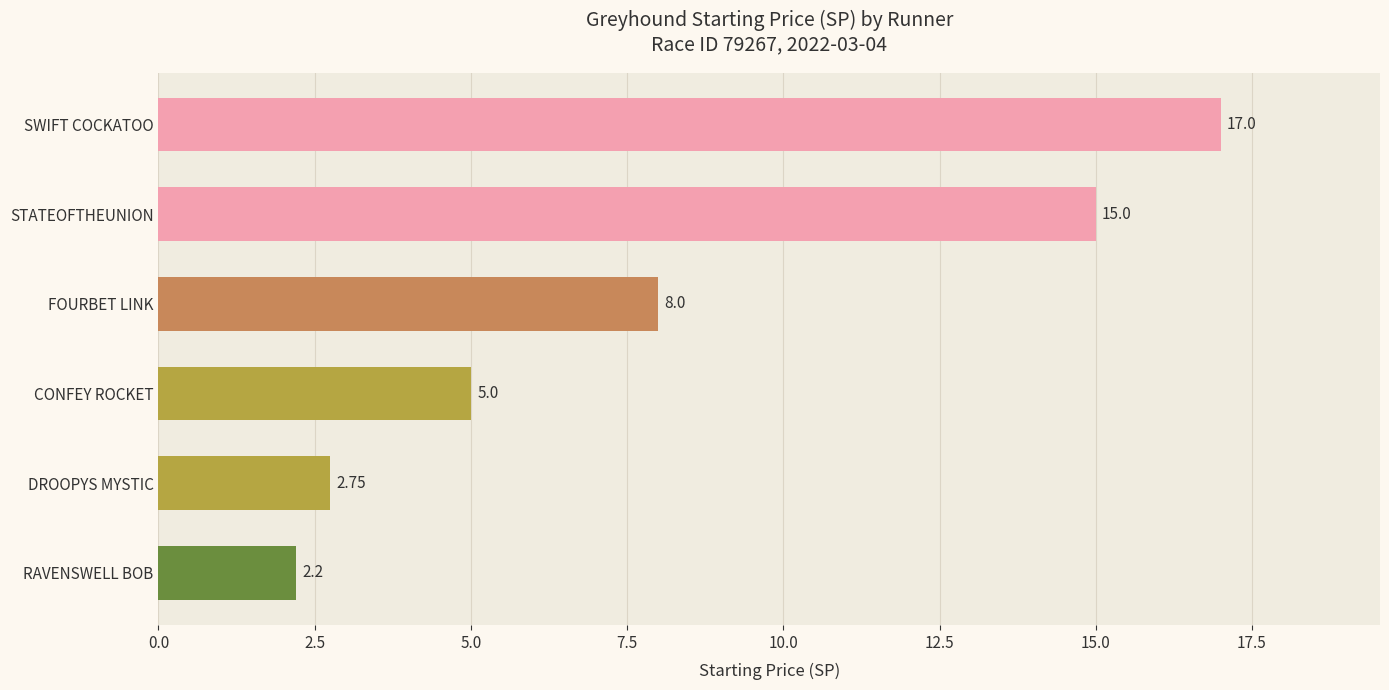

List the labels in order of value, smallest first.

RAVENSWELL BOB, DROOPYS MYSTIC, CONFEY ROCKET, FOURBET LINK, STATEOFTHEUNION, SWIFT COCKATOO